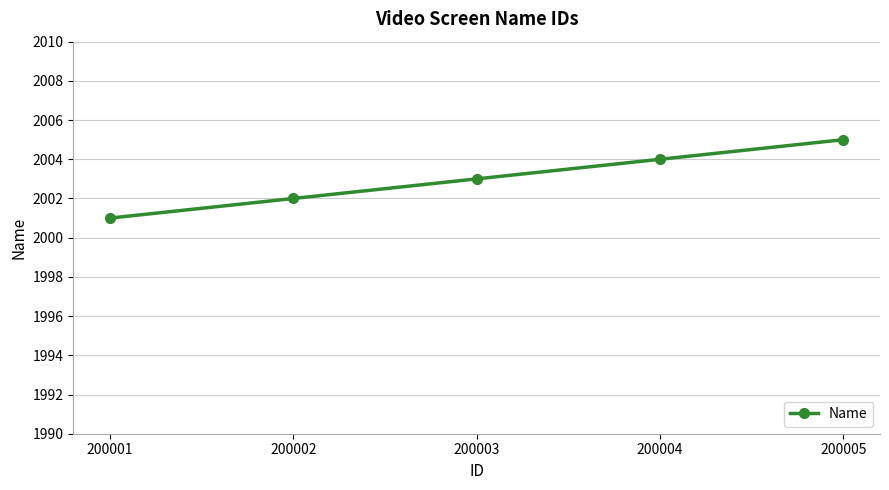

What is the ratio of the value at 200002 to the value at 200005?

1.0